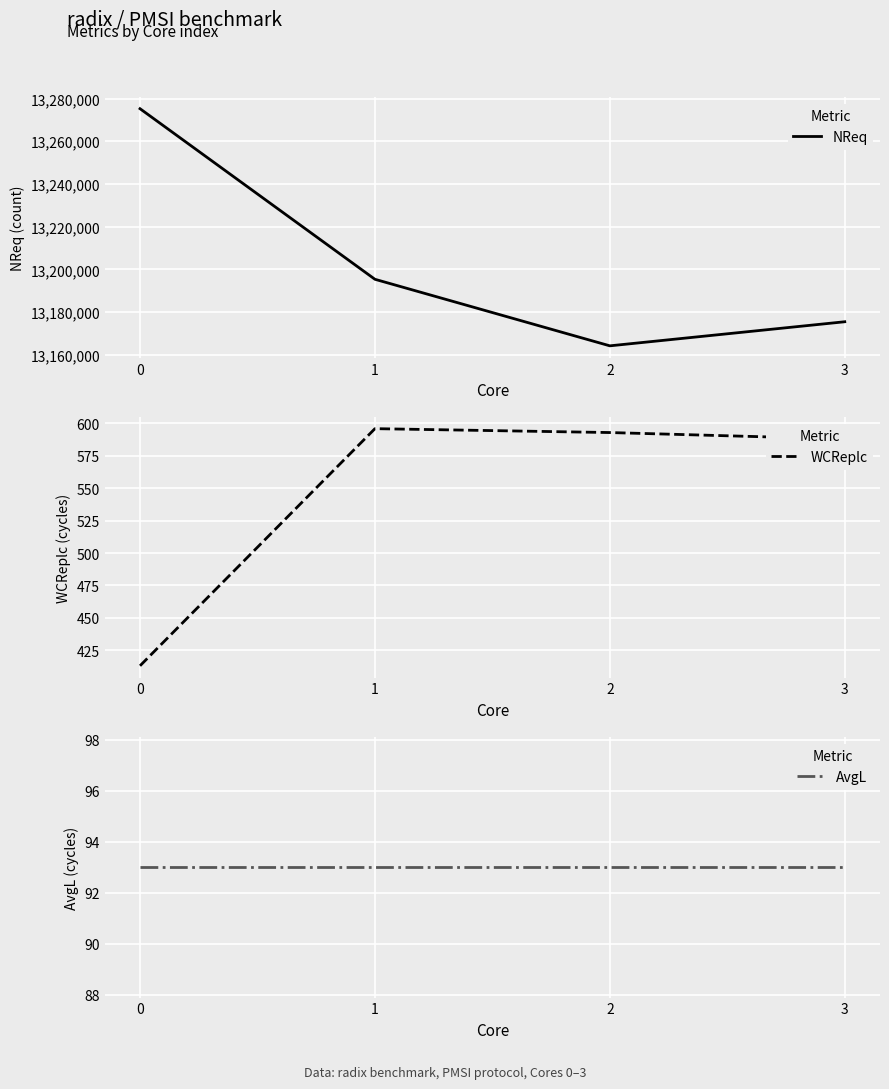

Reading right to left, transcribe all the data shown in this chart.

NReq: 13175471	13164192	13195359	13275254
WCReplc: 588	593	596	413
AvgL: 93	93	93	93